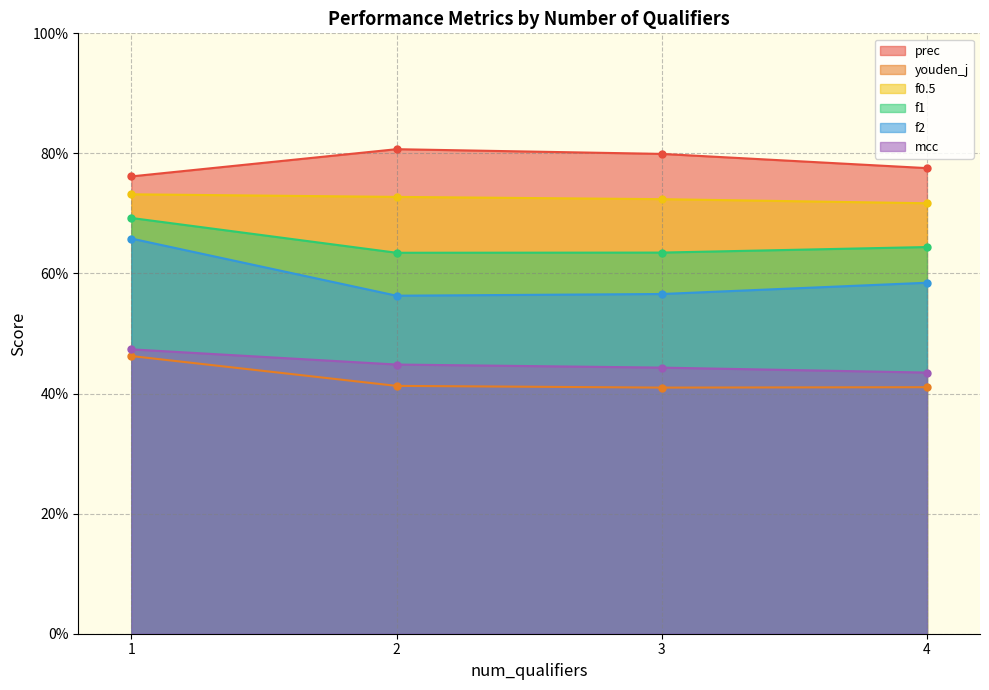

True or false: prec has a value of 0.4 at 12.

False